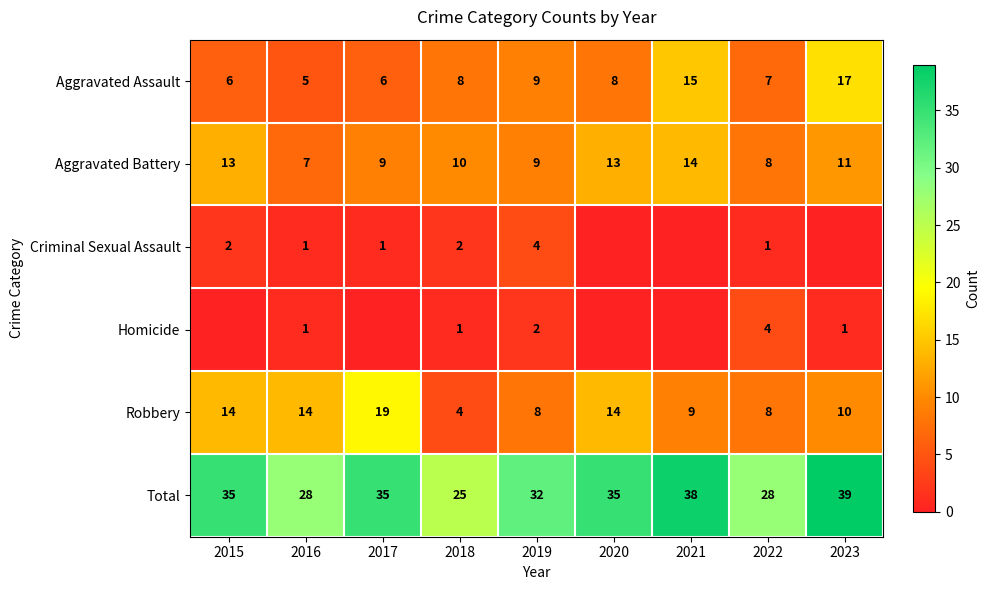

The Criminal Sexual Assault series shows 1 at 2017. True or false?

True